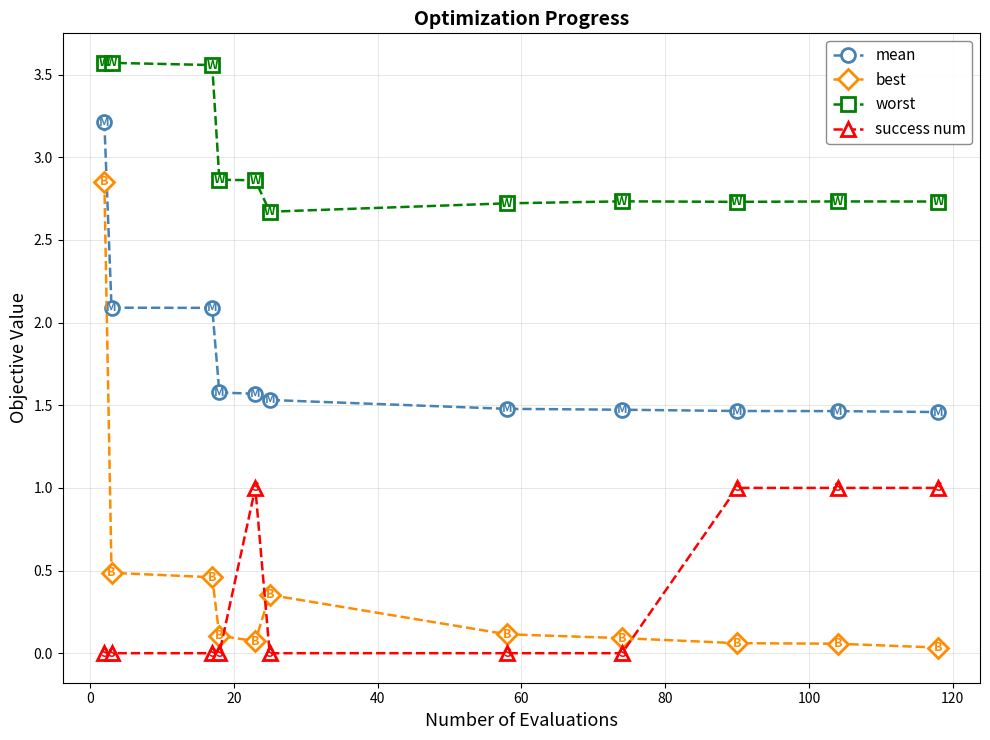

What is the sum of all mean values?

19.4